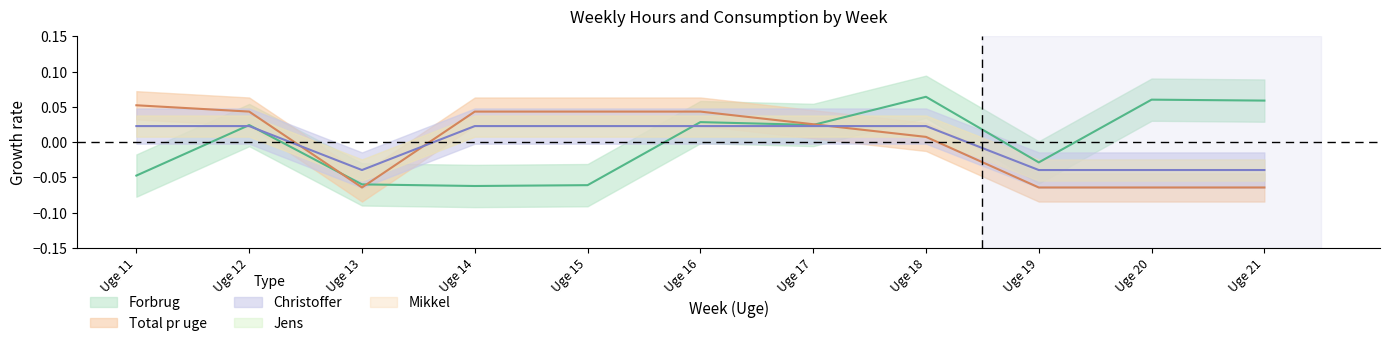

What is the difference between the maximum and second lowest values in the Christoffer series?

0.1